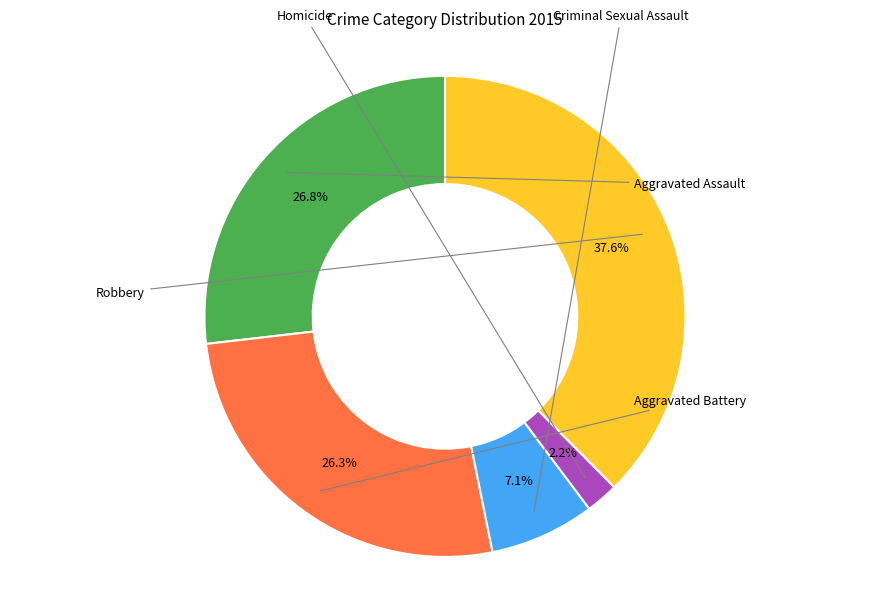

Is there any slice that represents more than half of the pie?

No